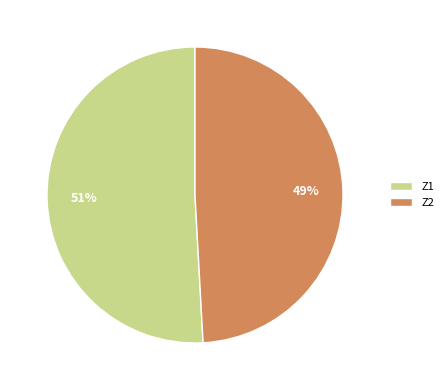

Is it true that Z1 is 61% of the pie?

False